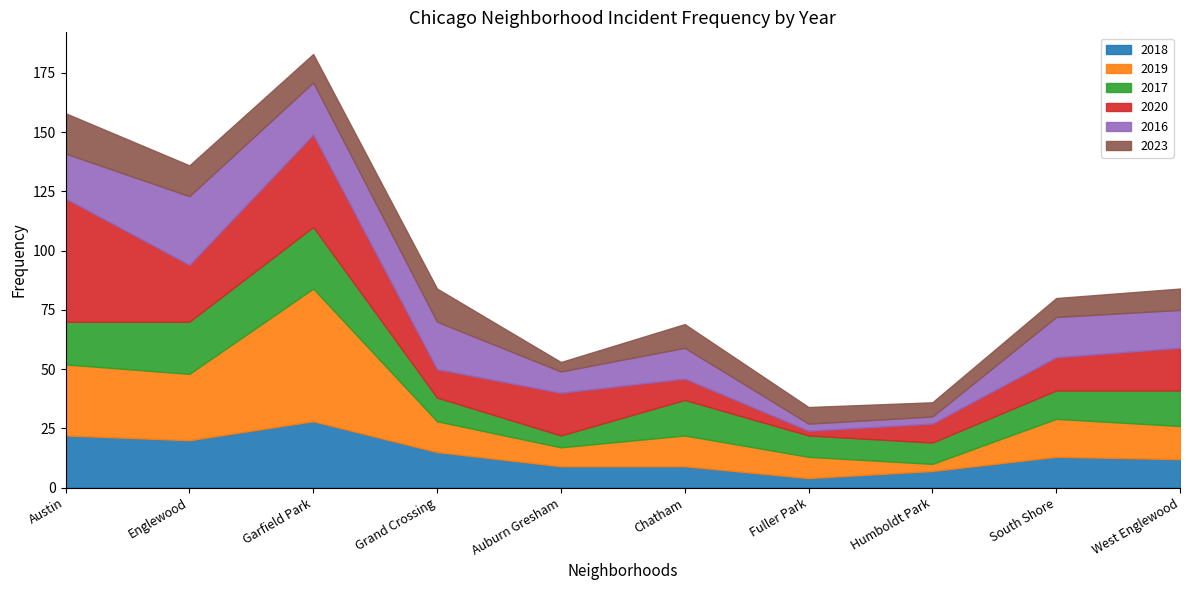

Reading right to left, what are all the values shown in this chart?

2018: 12	13	7	4	9	9	15	28	20	22
2019: 14	16	3	9	13	8	13	56	28	30
2017: 15	12	9	9	15	5	10	26	22	18
2020: 18	14	8	2	9	18	12	39	24	52
2016: 16	17	3	3	13	9	20	22	29	19
2023: 9	8	6	7	10	4	14	12	13	17